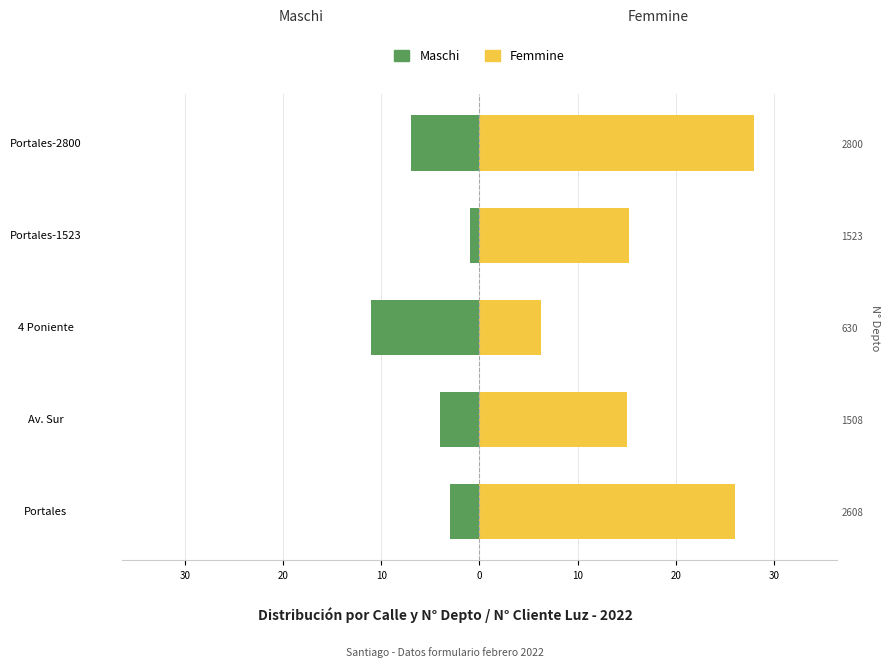

Rank the series at Portales-1523 from lowest to highest value.

Maschi, Femmine